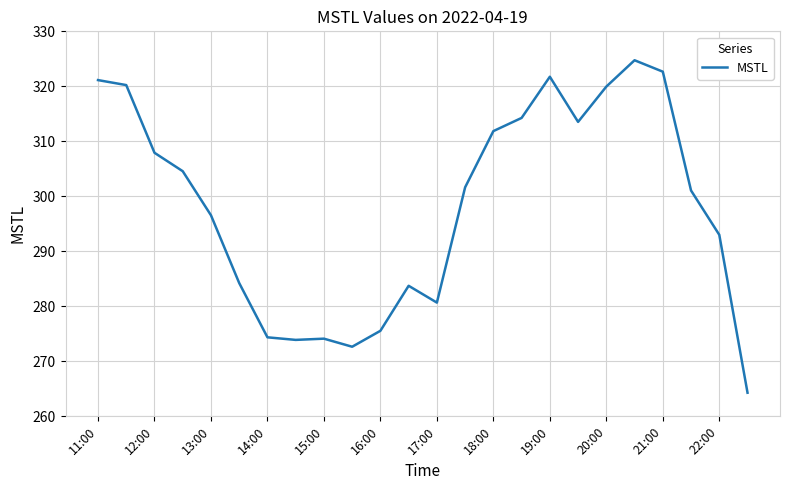

What is the sum of all values?

7158.4